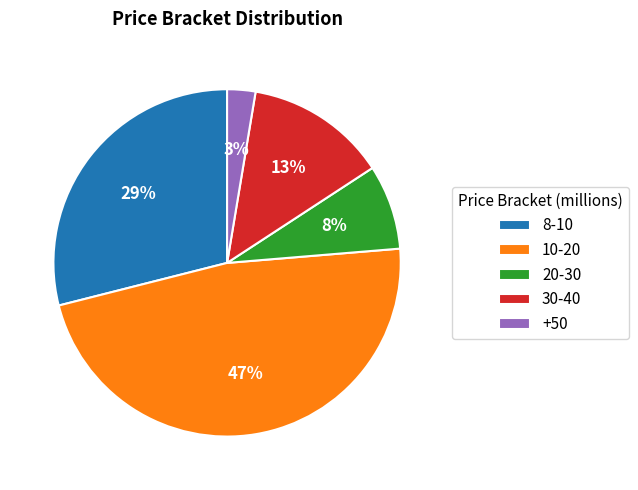

Rank the categories by value from lowest to highest.

+50, 20-30, 30-40, 8-10, 10-20